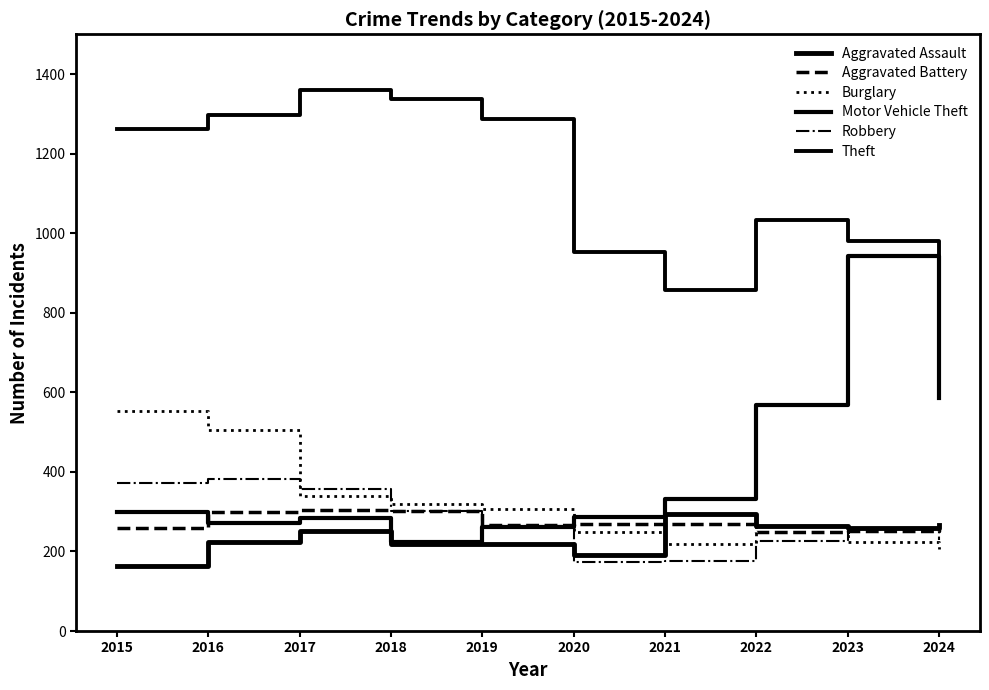

The Aggravated Assault series shows 88 at 2021. True or false?

False